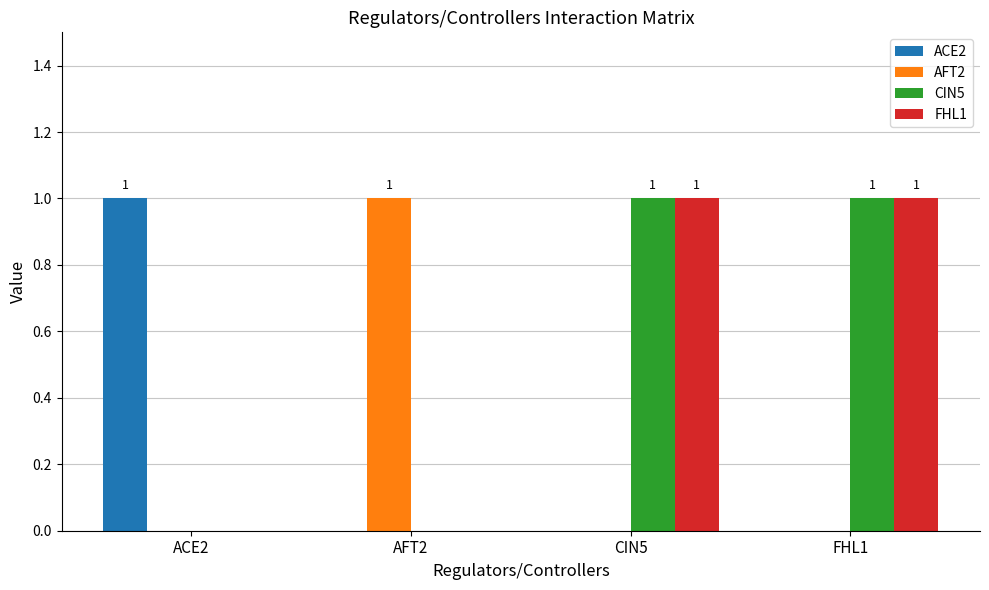

Is it true that ACE2 equals 0 at CIN5?

True